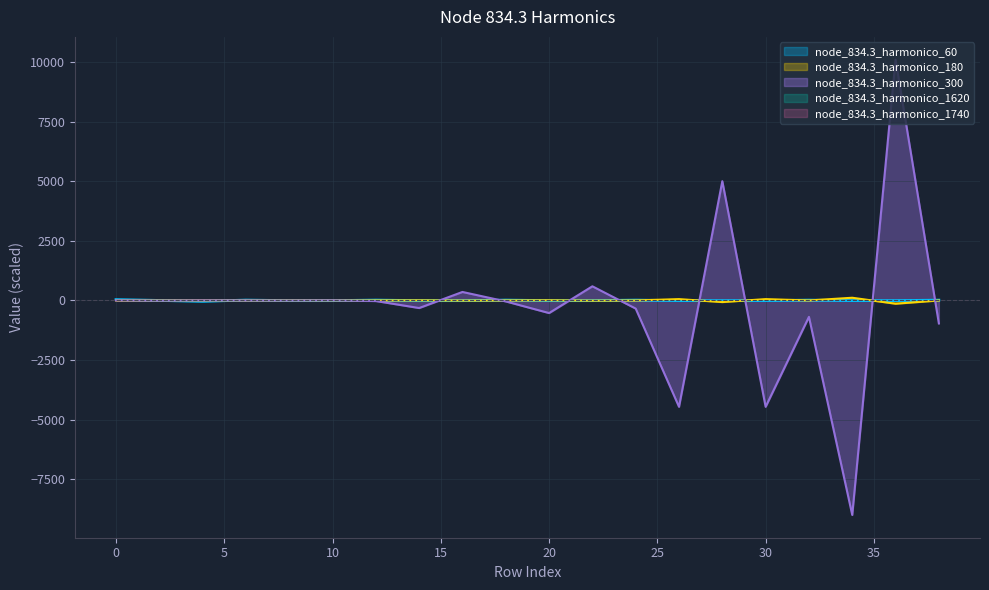

True or false: node_834.3_harmonico_300 has a value of 584.1 at 16.

False